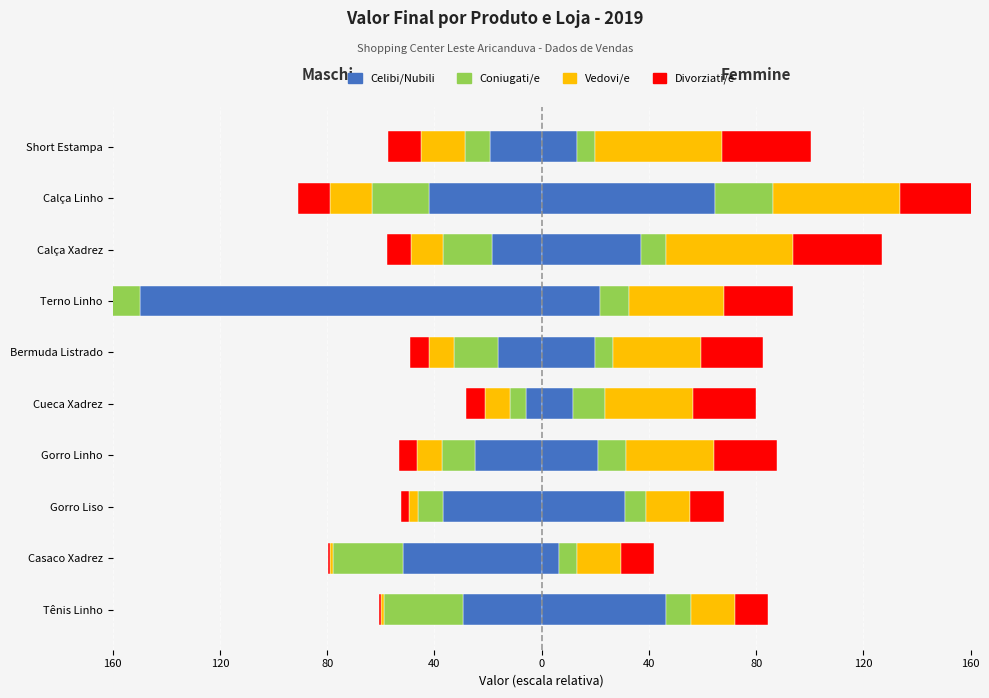

What is the average value of the Quantidade 1 series?

-39.5